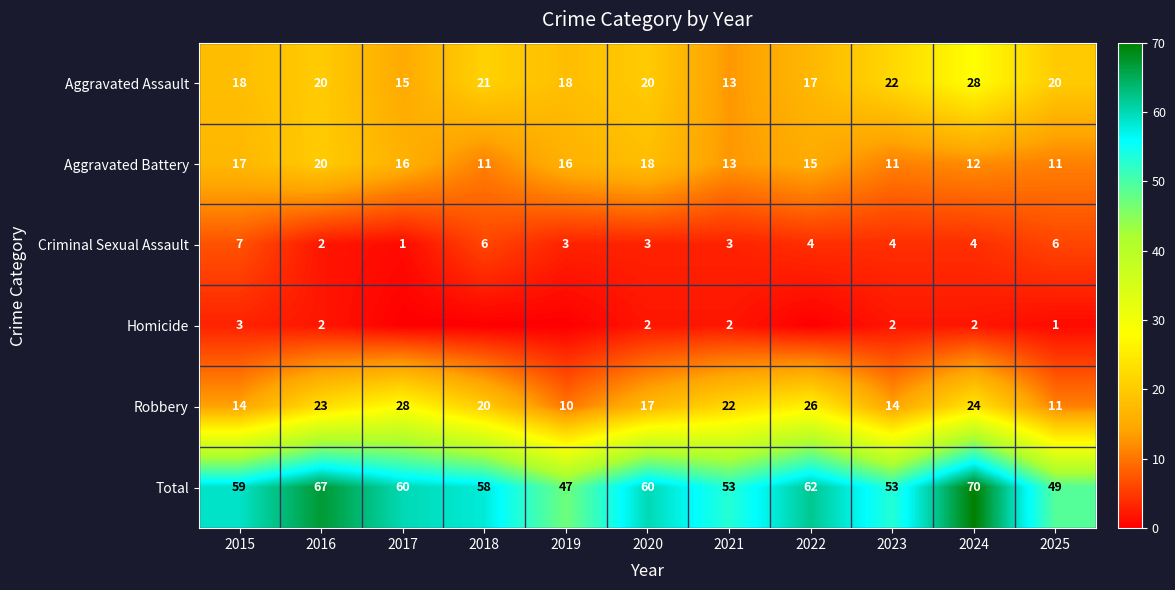

How many data points does each series have?

11